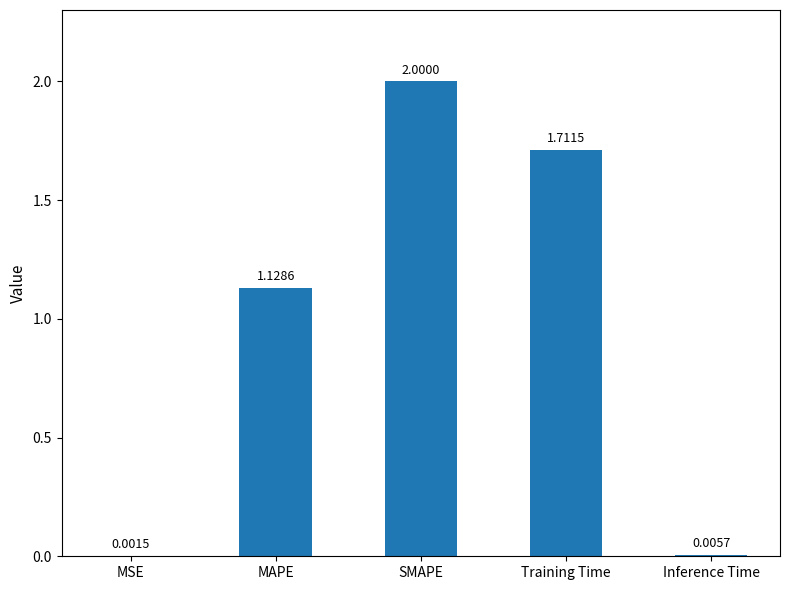

At which label does the data first exceed 1?

MAPE